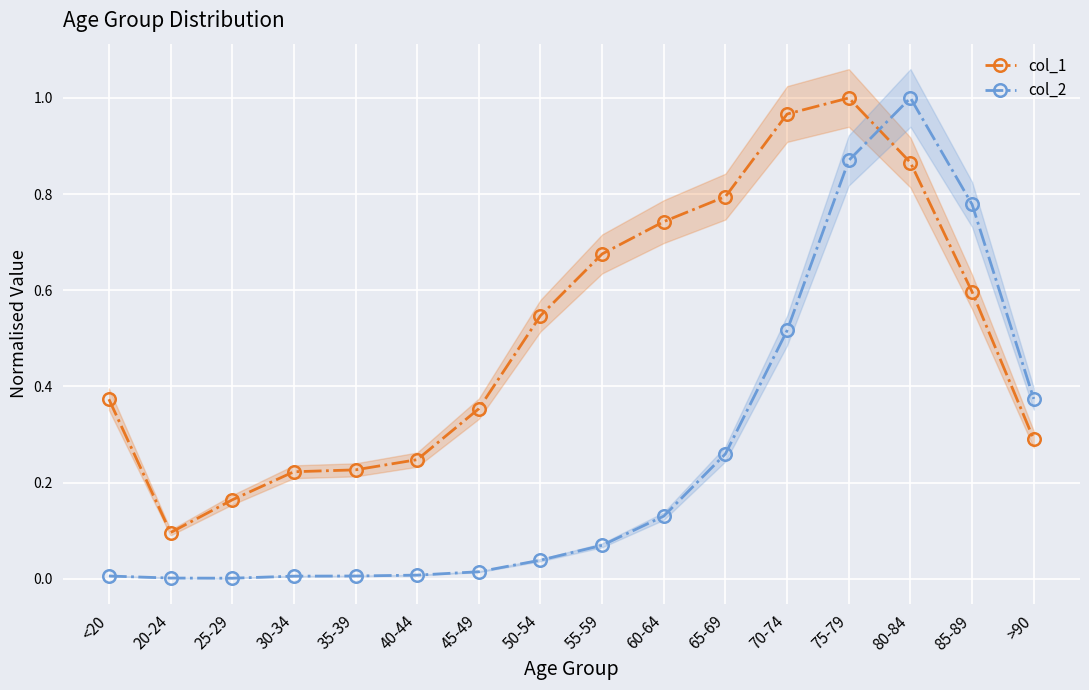

What is the total value across all series at 60-64?

0.9